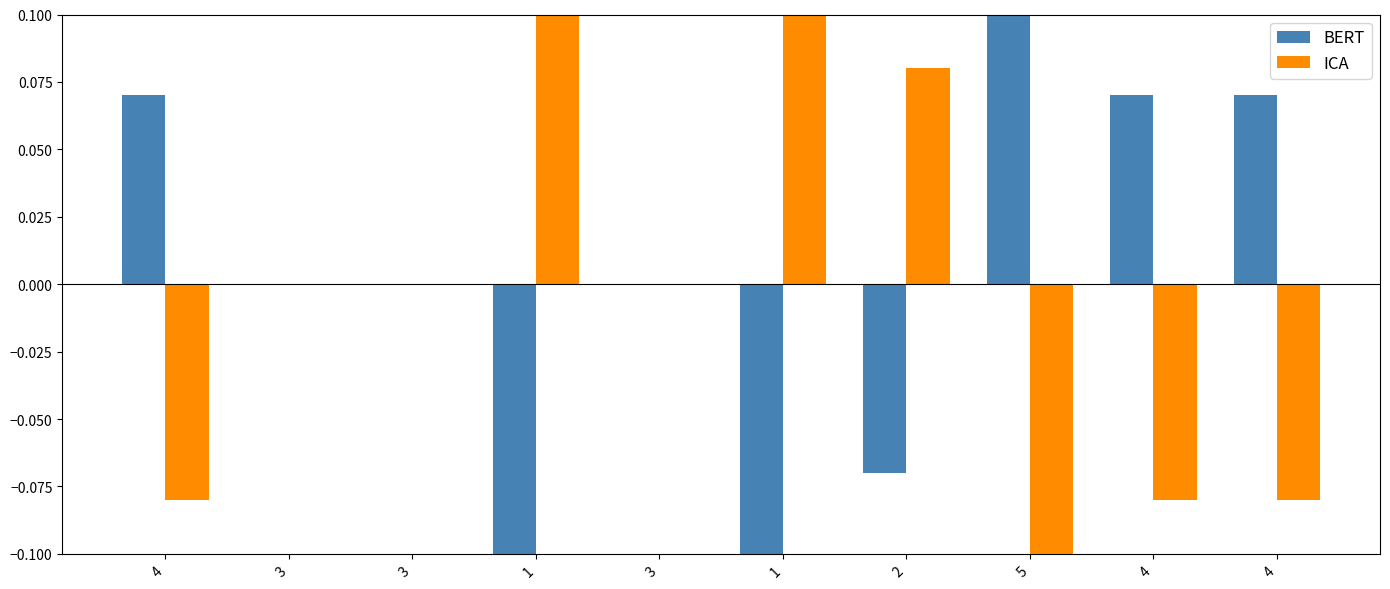

What is the difference between the highest and lowest values at 4?

0.2